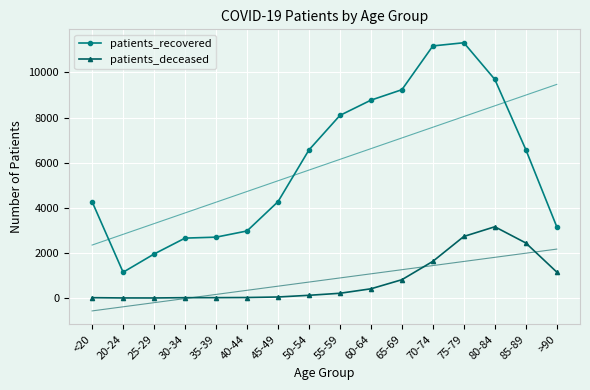

At which label does patients_recovered reach its peak?

75-79